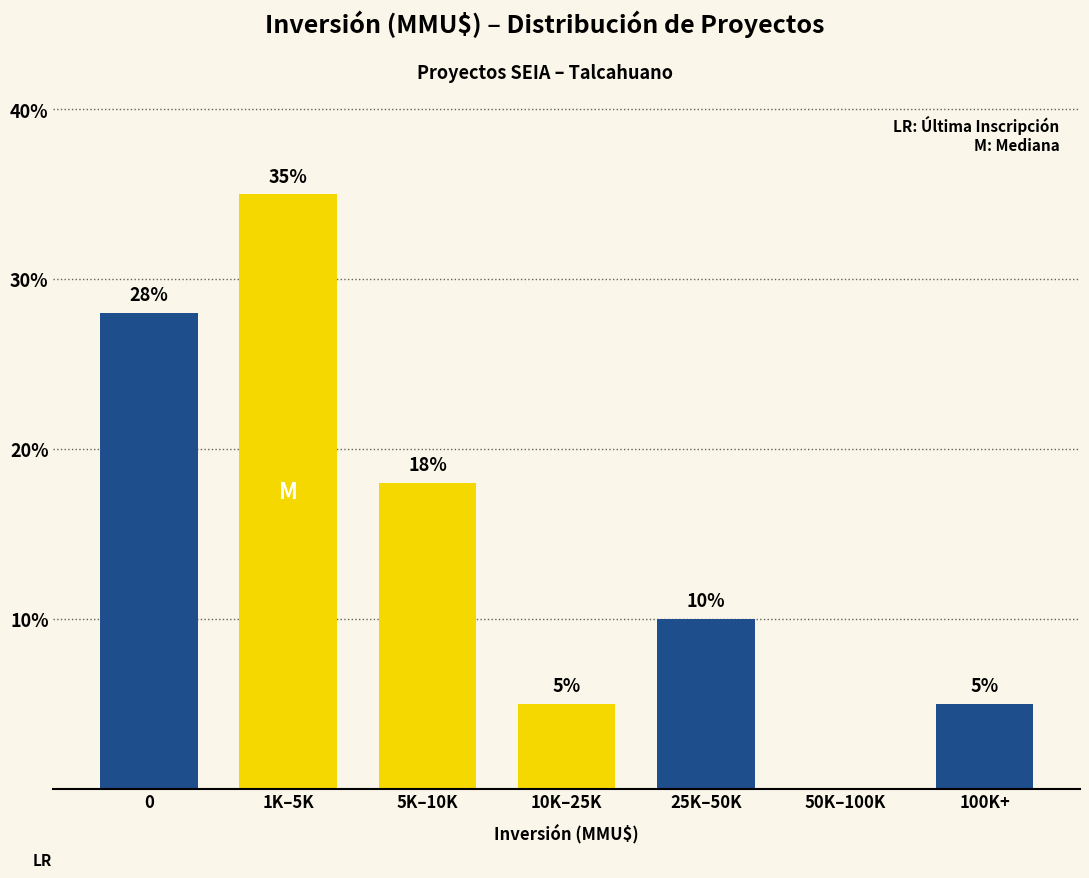

Reading right to left, list all the values displayed in this chart.

100K+=5	50K–100K=0	25K–50K=10	10K–25K=5	5K–10K=18	1K–5K=35	0=28